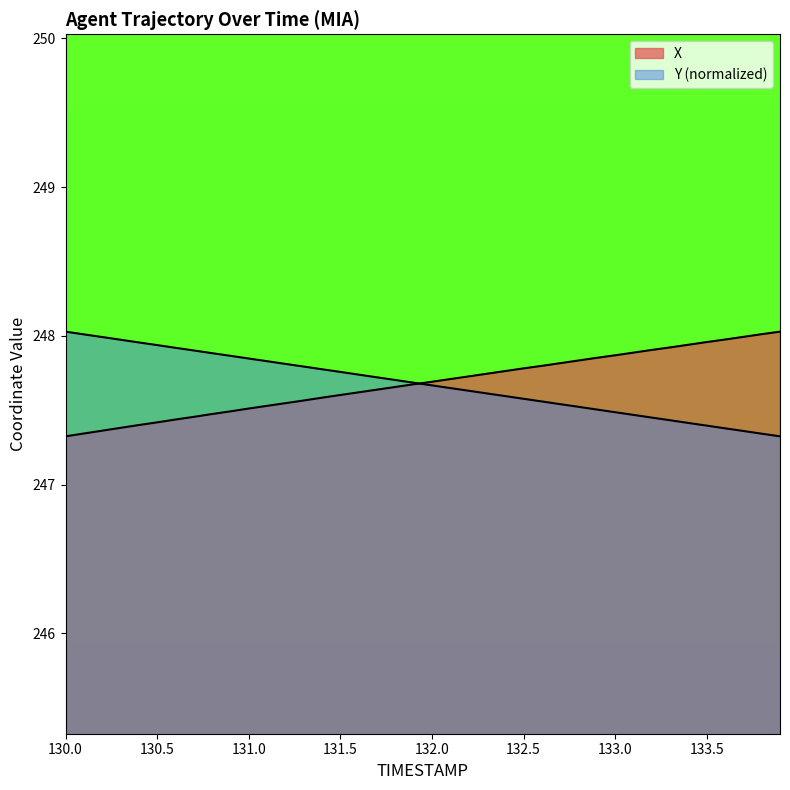

What is the value of the Y point at the 40th from the left?

247.3